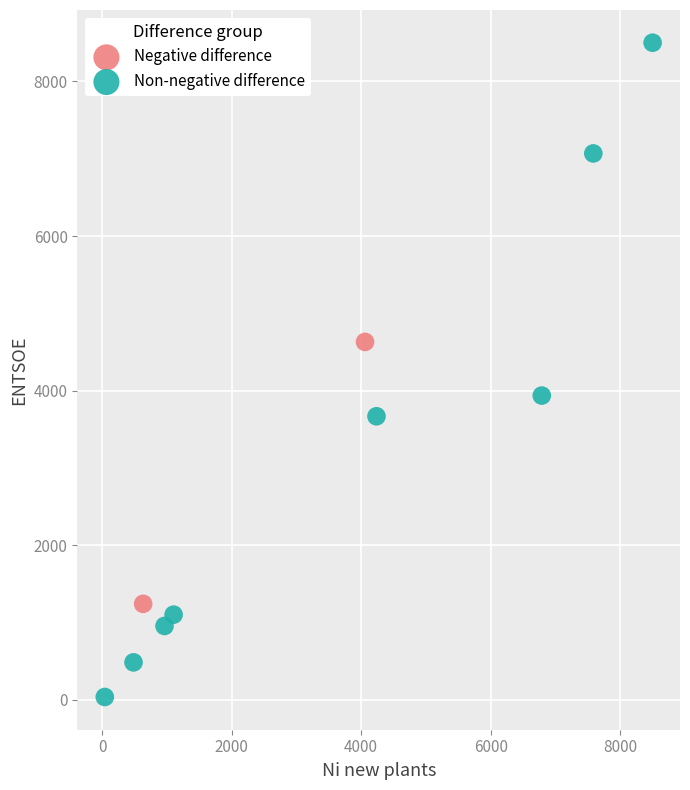

What are all the series names shown in the legend?

Negative difference, Non-negative difference